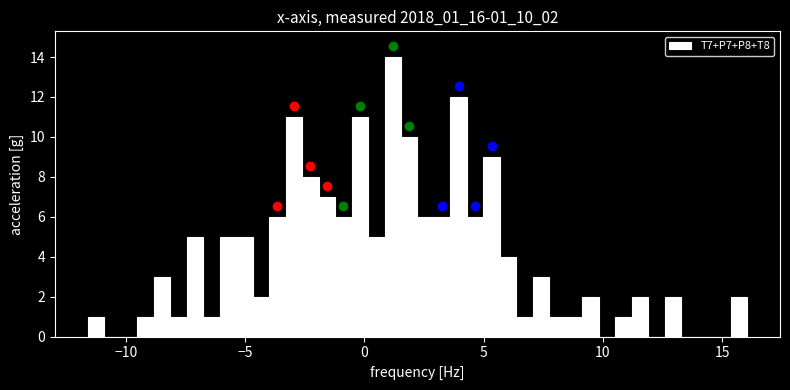

Around what value on the x-axis is the tallest bar? Give the approximate position of its centre, as read against the axis.

1.0